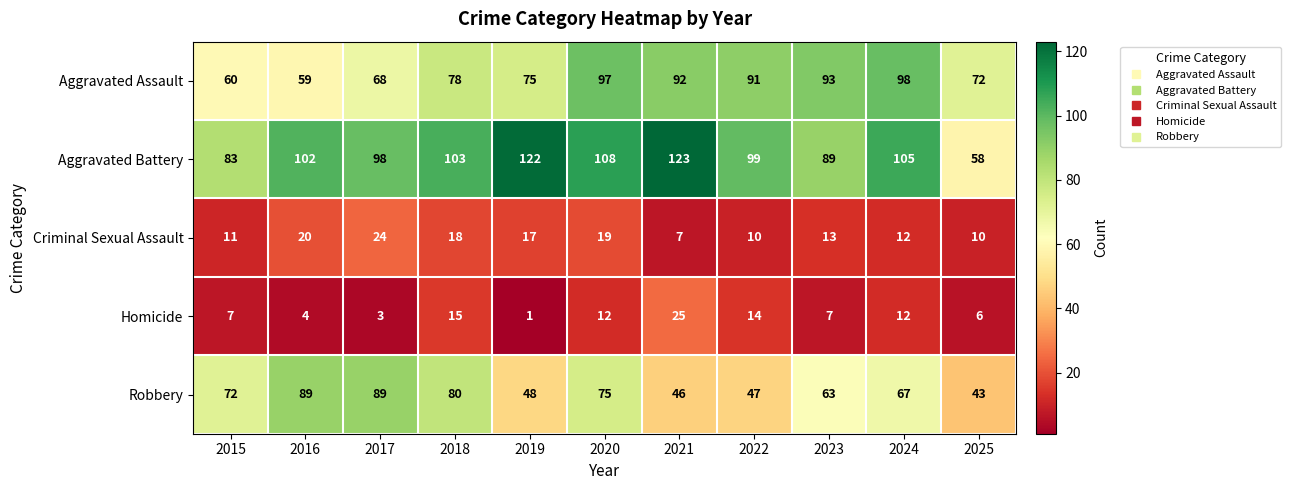

At how many categories does at least one series exceed 80?

10